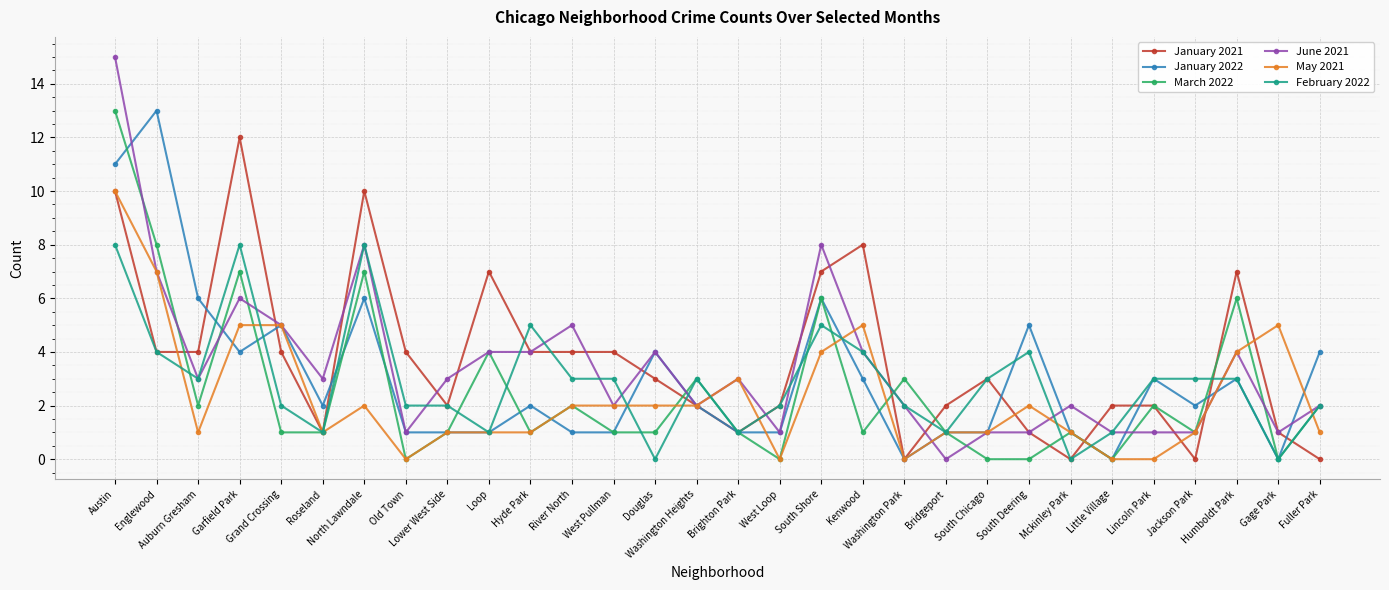

Read the January 2021 value at Auburn Gresham.

4